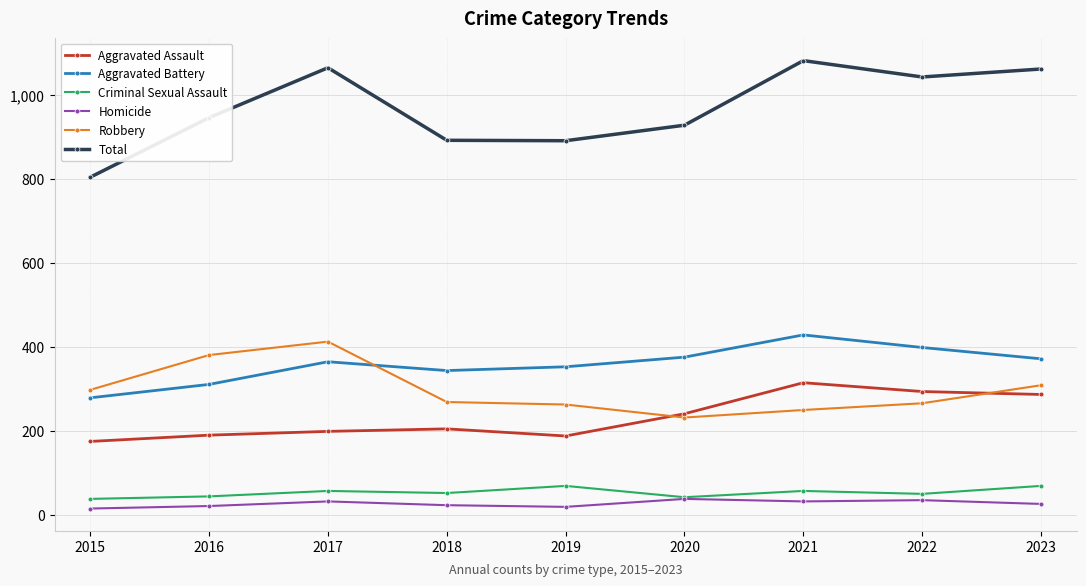

True or false: Aggravated Assault and Total intersect in this chart.

False